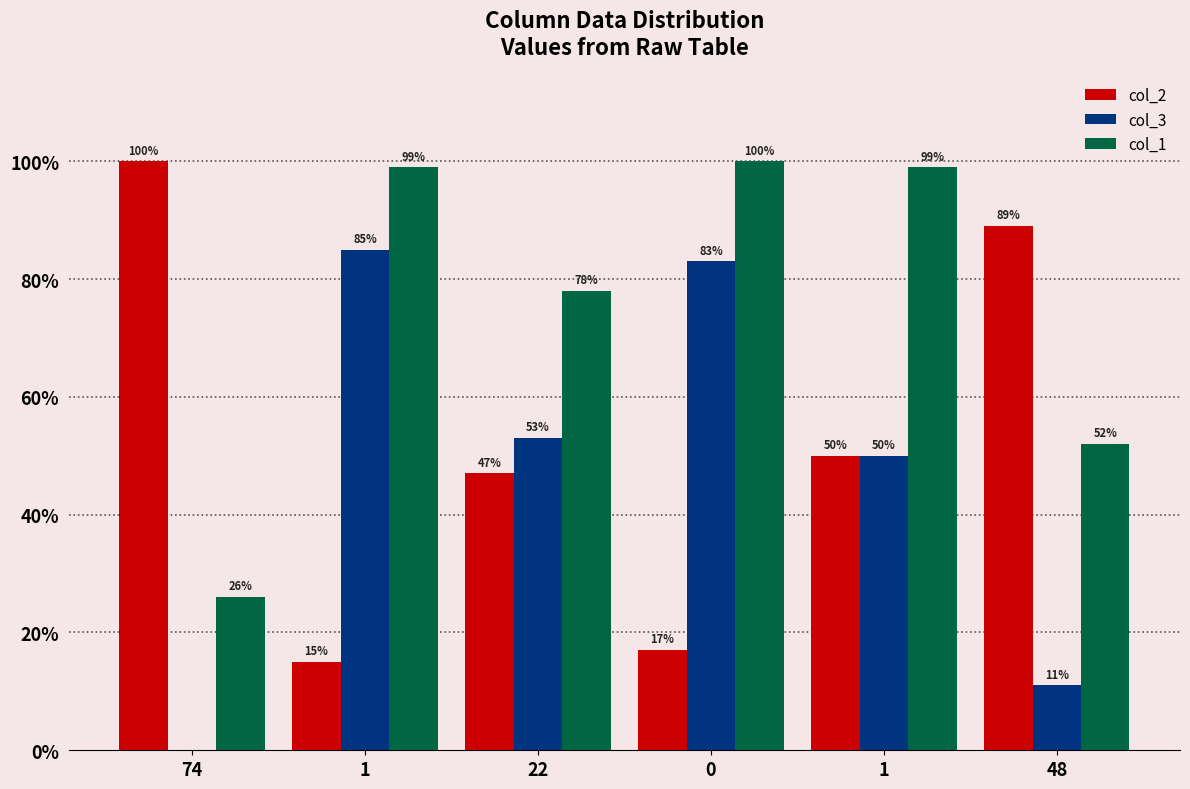

Rank the categories by col_3 value from lowest to highest.

74, 48, 1, 22, 0, 1